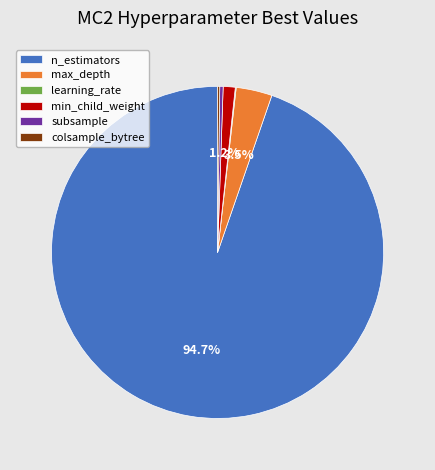

Between n_estimators and min_child_weight, which is larger?

n_estimators